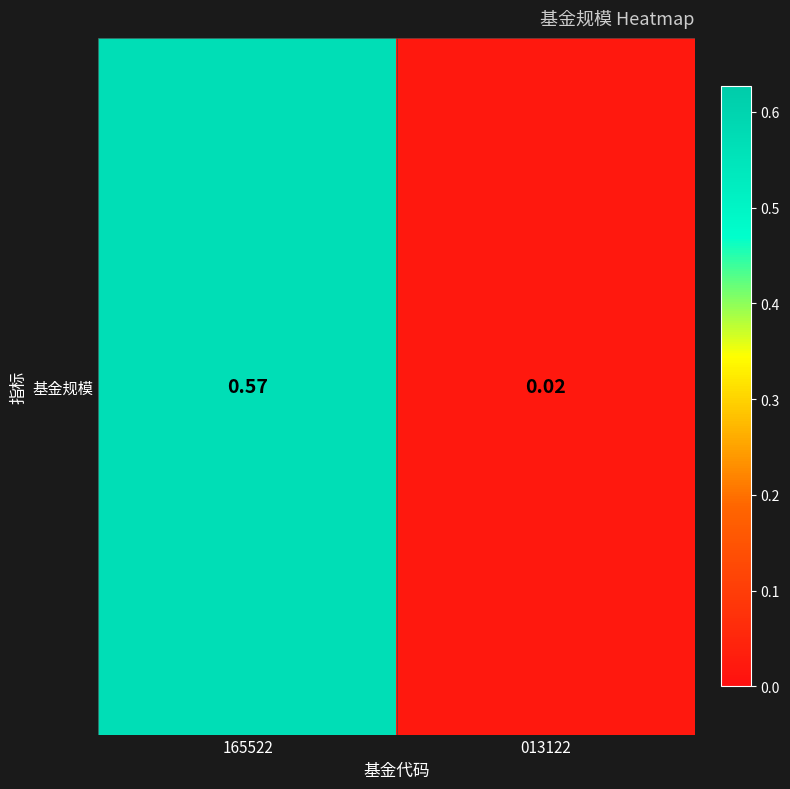

Rank the categories by value from highest to lowest.

165522, 013122